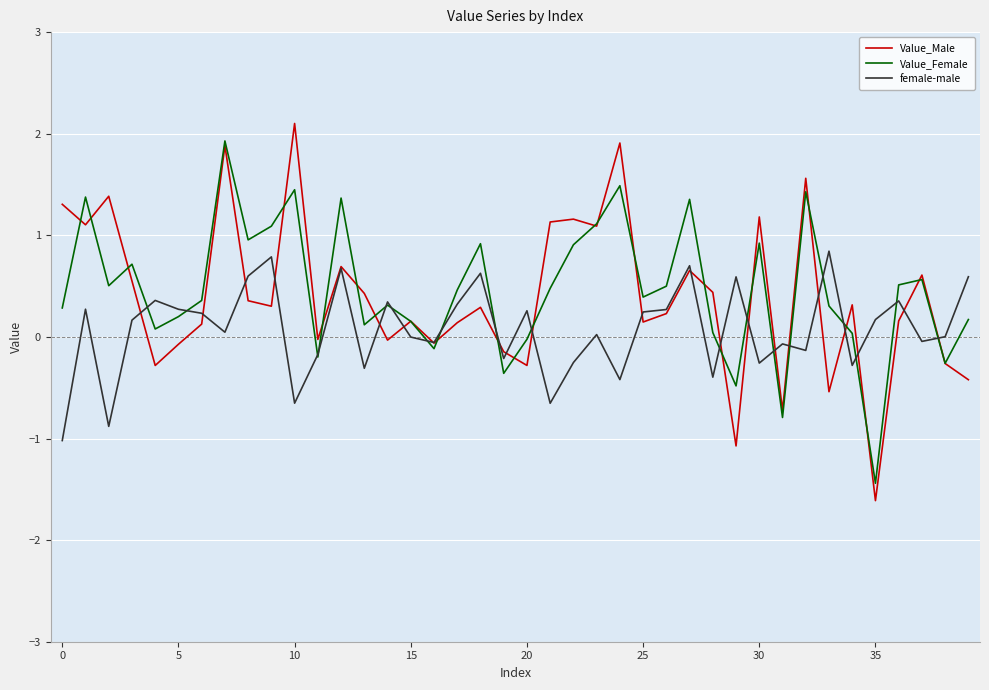

Which series has the largest range (max minus min)?

Value_Male